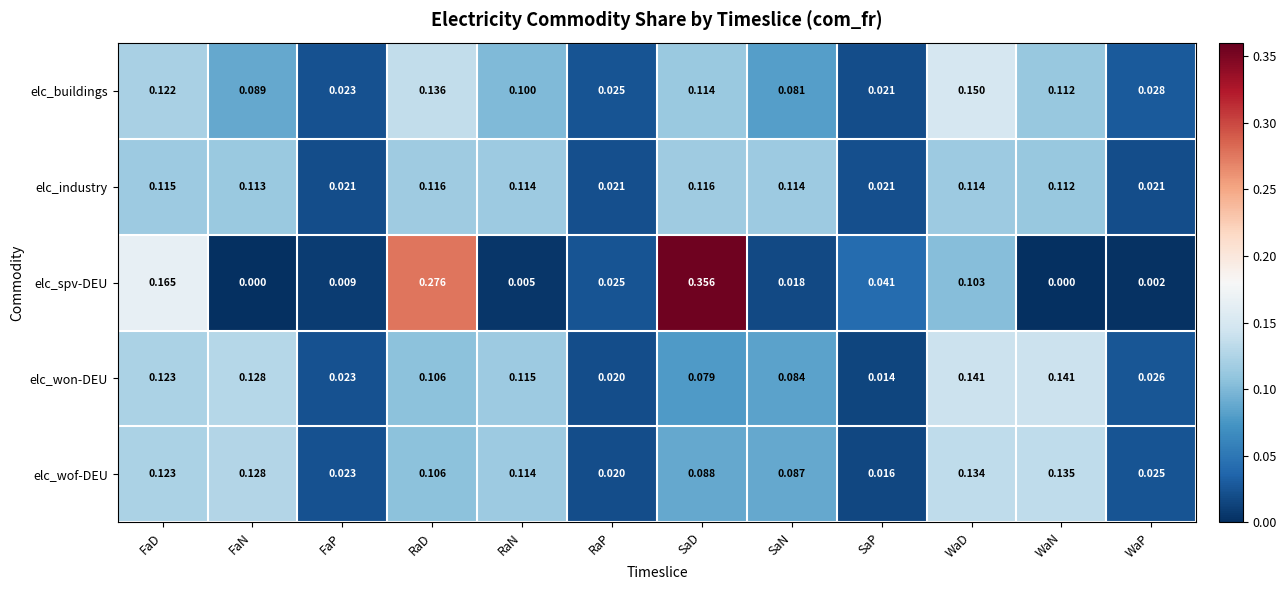

Which series has the widest spread of values?

elc_spv-DEU